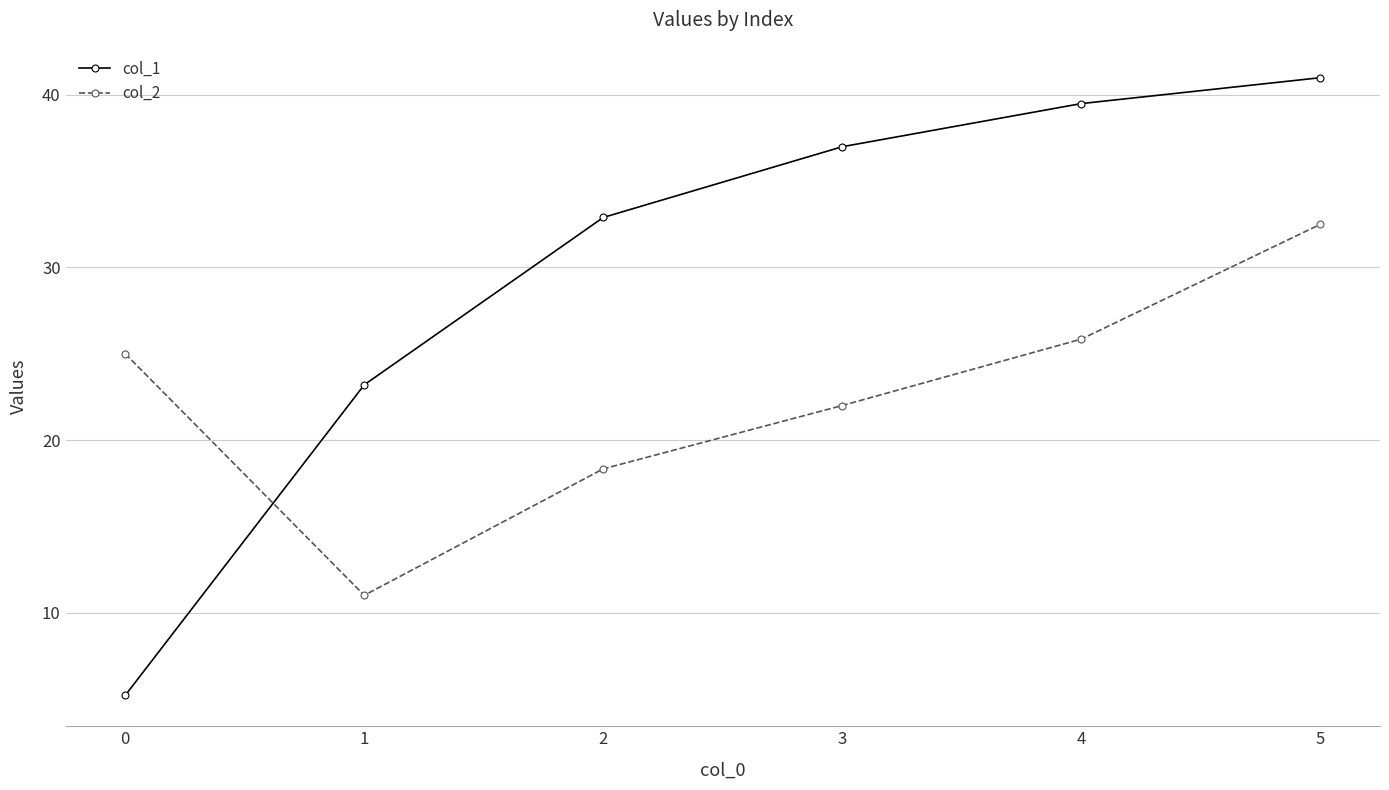

What is the difference between the maximum and minimum values in the col_2 series?

21.5